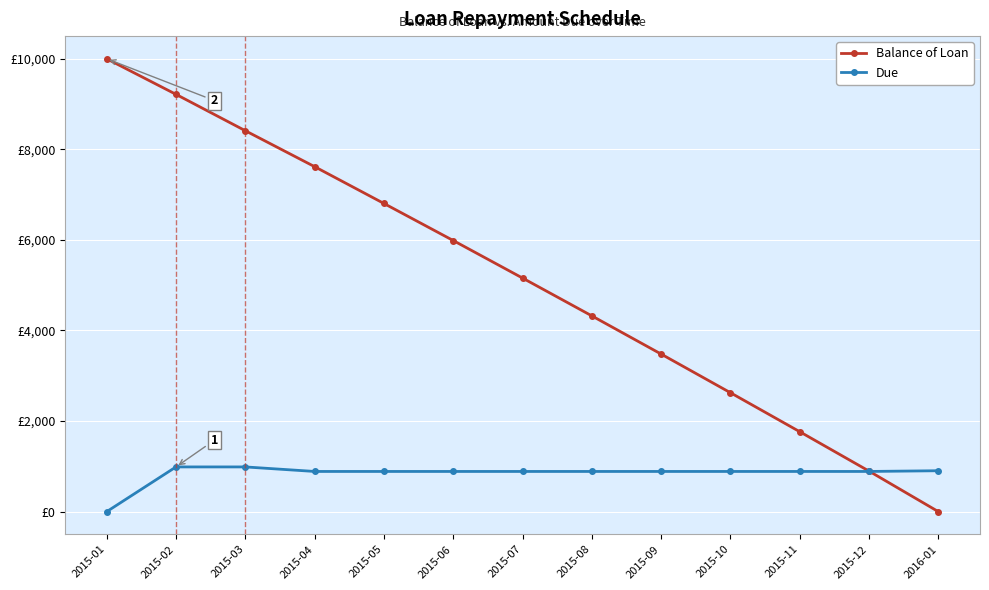

Which has a higher value, 2015-12 or 2015-03?

2015-03